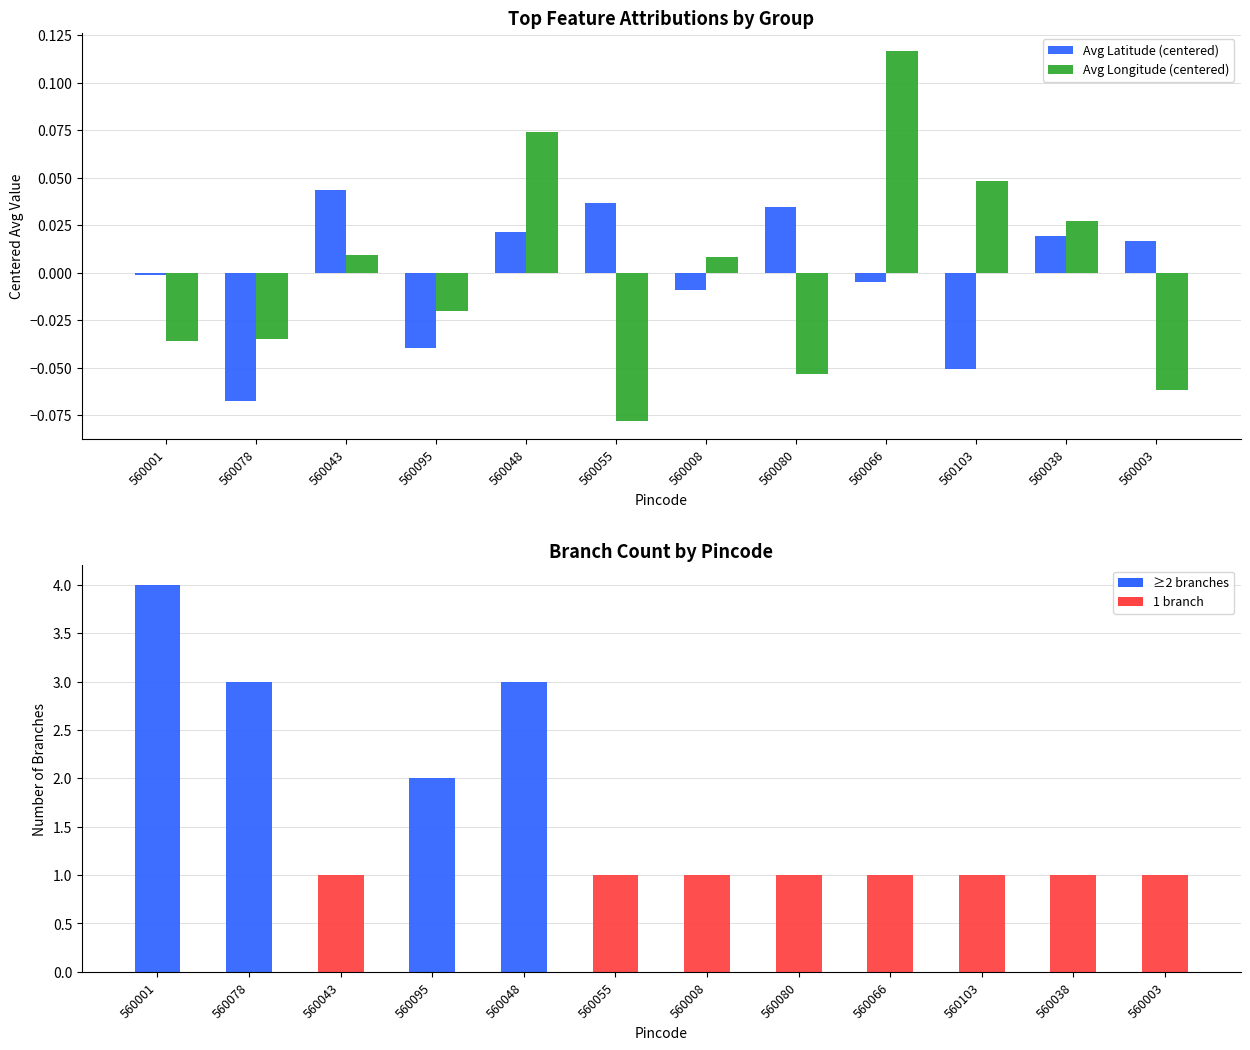

What is the total value across all series at 560055?

1.0